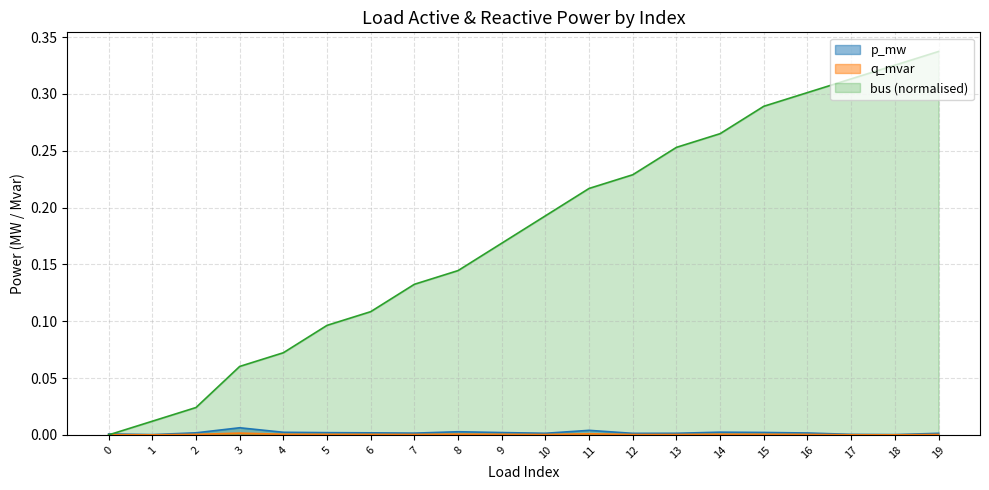

Which series has the largest total across all categories?

bus (normalised)